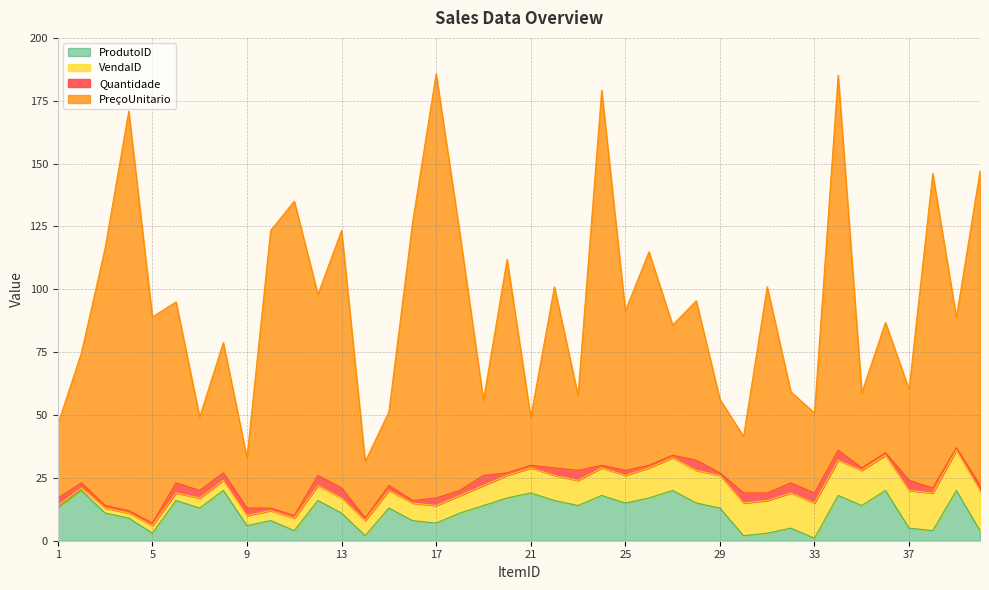

Does the chart have visible grid lines?

Yes